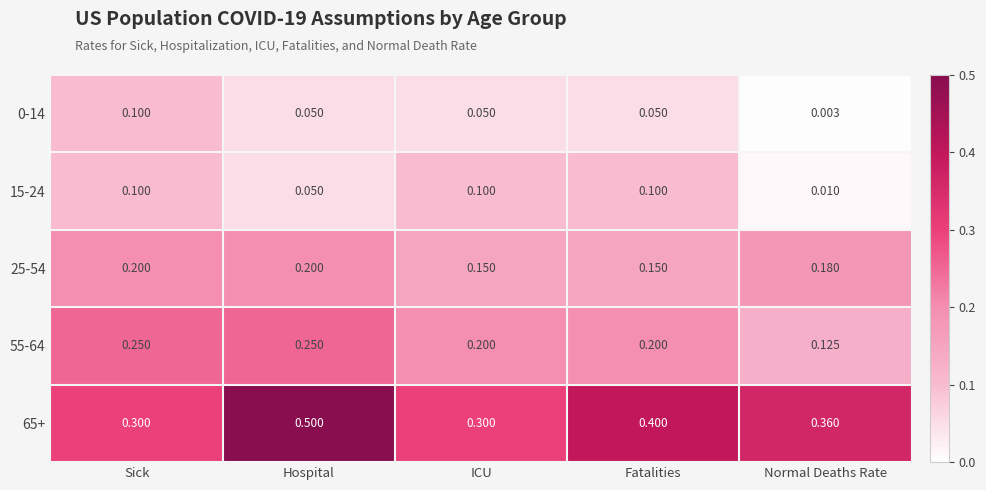

At which category is the sum across all series the highest?

Hospital